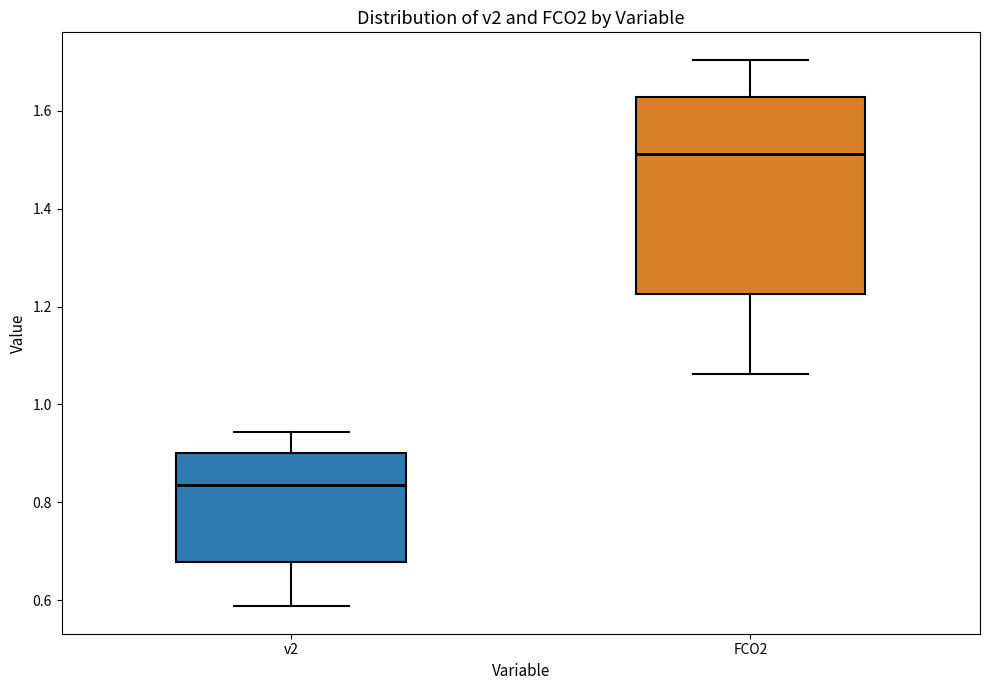

Which box is the tallest, from its lower edge to its upper edge?

FCO2